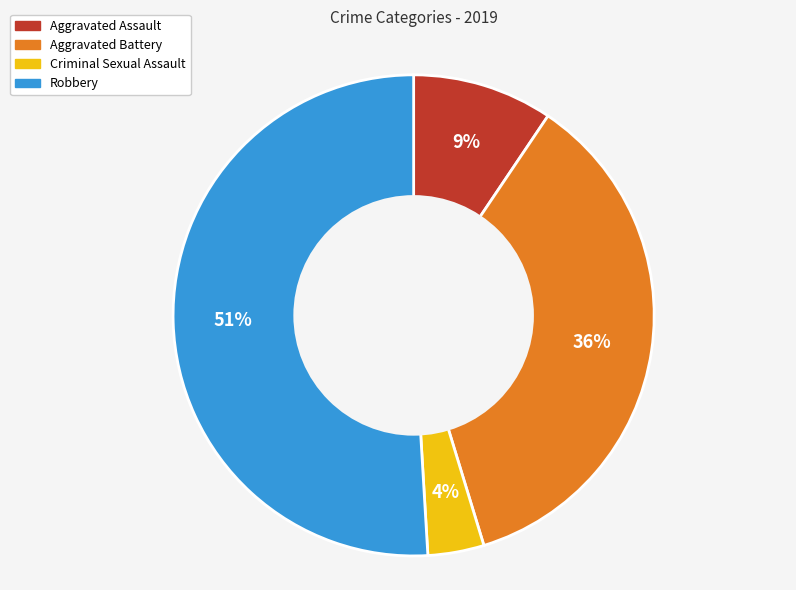

To the nearest percent, what is the difference between the Aggravated Battery and Robbery slice percentages?

15%